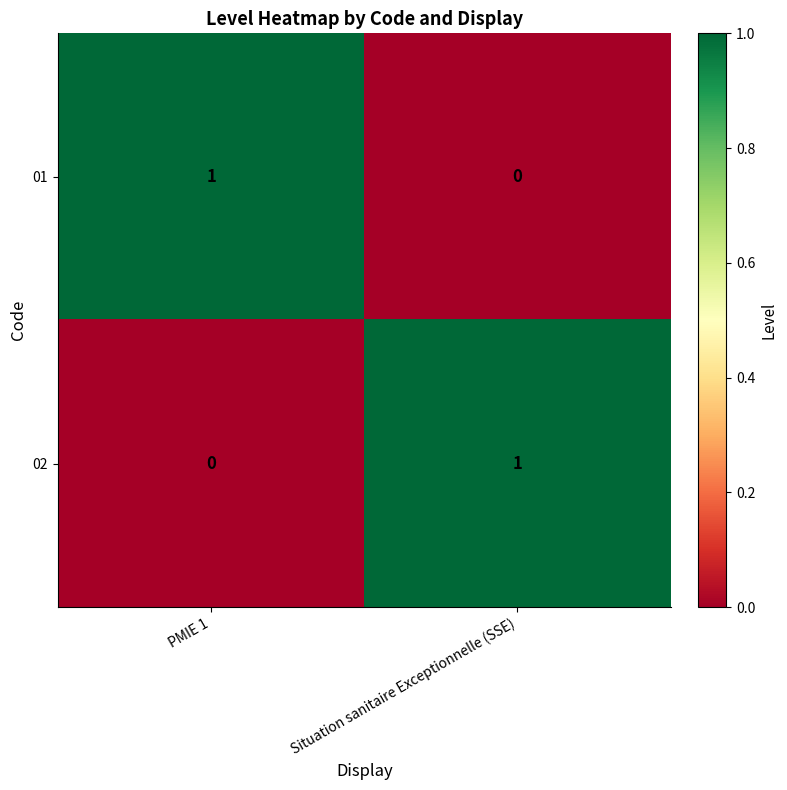

Which category has the lowest value in the 02 series?

PMIE 1